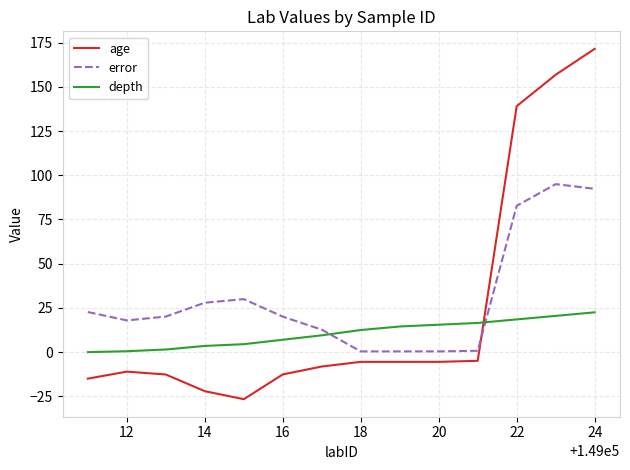

Count the number of categories in the chart.

14